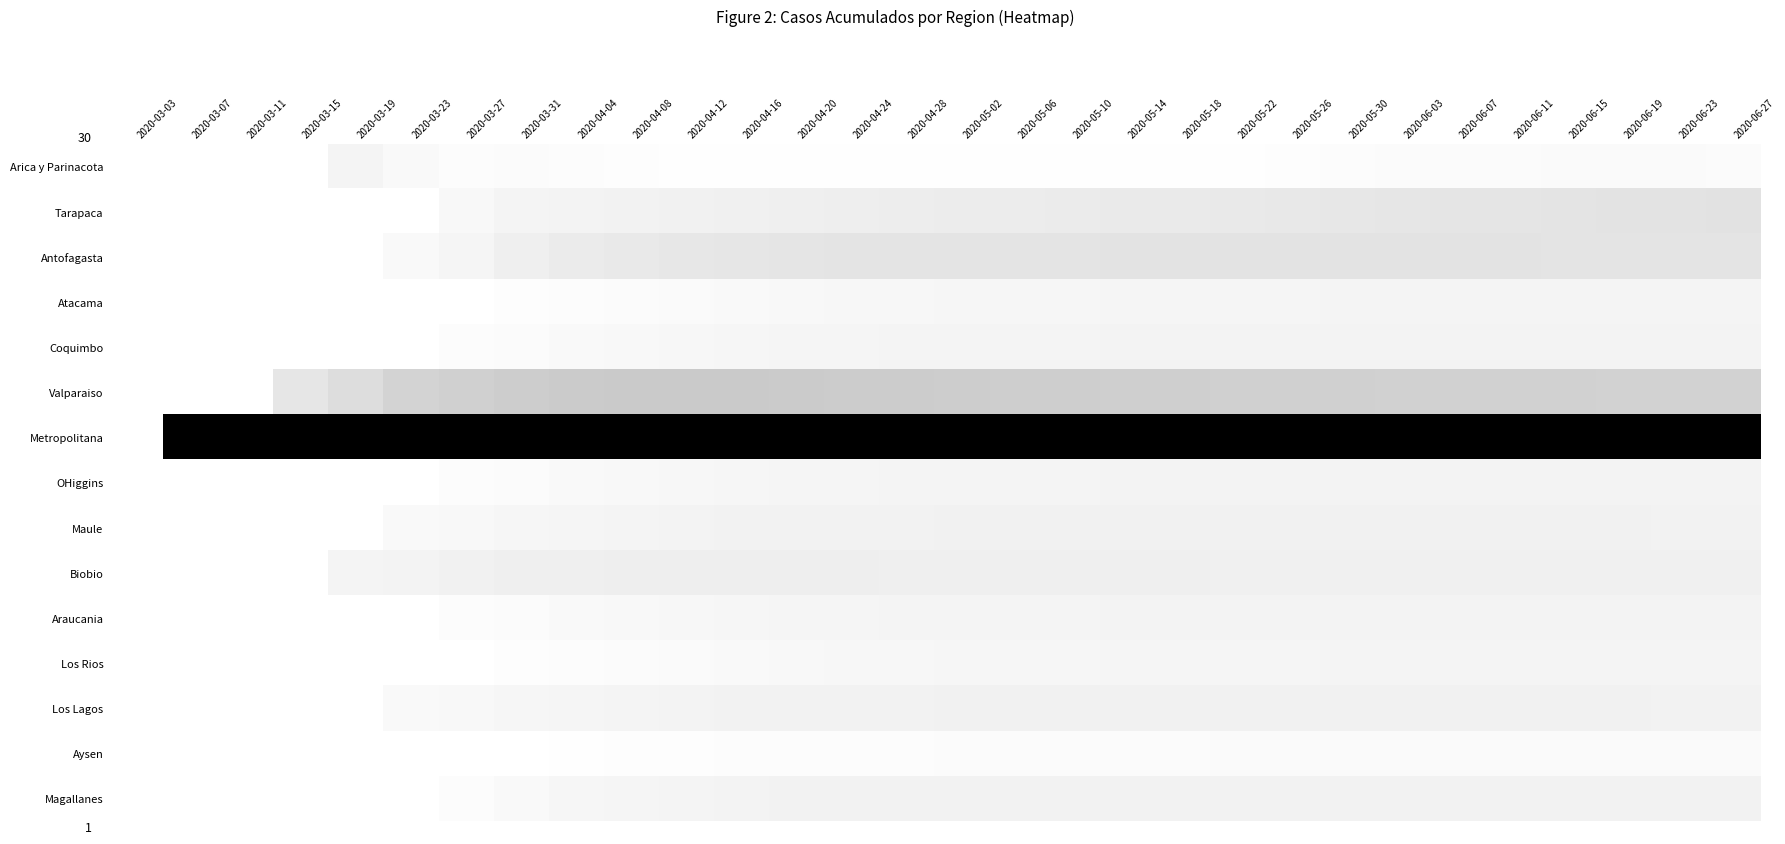

Reading left to right, extract all data points from this chart.

Arica y Parinacota: 2020-03-03=0.0	2020-03-07=0.0	2020-03-11=0.0	2020-03-15=0.0	2020-03-19=0.0	2020-03-23=0.0	2020-03-27=0.0	2020-03-31=0.0	2020-04-04=0.0	2020-04-08=0.0	2020-04-12=0.0	2020-04-16=0.0	2020-04-20=0.0	2020-04-24=0.0	2020-04-28=0.0	2020-05-02=0.0	2020-05-06=0.0	2020-05-10=0.0	2020-05-14=0.0	2020-05-18=0.0	2020-05-22=0.0	2020-05-26=0.0	2020-05-30=0.0	2020-06-03=0.0	2020-06-07=0.0	2020-06-11=0.0	2020-06-15=0.0	2020-06-19=0.0	2020-06-23=0.0	2020-06-27=0.0
Tarapaca: 2020-03-03=0.0	2020-03-07=0.0	2020-03-11=0.0	2020-03-15=0.0	2020-03-19=0.0	2020-03-23=0.0	2020-03-27=0.0	2020-03-31=0.0	2020-04-04=0.0	2020-04-08=0.1	2020-04-12=0.1	2020-04-16=0.1	2020-04-20=0.1	2020-04-24=0.1	2020-04-28=0.1	2020-05-02=0.1	2020-05-06=0.1	2020-05-10=0.1	2020-05-14=0.1	2020-05-18=0.1	2020-05-22=0.1	2020-05-26=0.1	2020-05-30=0.1	2020-06-03=0.1	2020-06-07=0.1	2020-06-11=0.1	2020-06-15=0.1	2020-06-19=0.1	2020-06-23=0.1	2020-06-27=0.1
Antofagasta: 2020-03-03=0.0	2020-03-07=0.0	2020-03-11=0.0	2020-03-15=0.0	2020-03-19=0.0	2020-03-23=0.0	2020-03-27=0.0	2020-03-31=0.1	2020-04-04=0.1	2020-04-08=0.1	2020-04-12=0.1	2020-04-16=0.1	2020-04-20=0.1	2020-04-24=0.1	2020-04-28=0.1	2020-05-02=0.1	2020-05-06=0.1	2020-05-10=0.1	2020-05-14=0.1	2020-05-18=0.1	2020-05-22=0.1	2020-05-26=0.1	2020-05-30=0.1	2020-06-03=0.1	2020-06-07=0.1	2020-06-11=0.1	2020-06-15=0.1	2020-06-19=0.1	2020-06-23=0.1	2020-06-27=0.1
Atacama: 2020-03-03=0.0	2020-03-07=0.0	2020-03-11=0.0	2020-03-15=0.0	2020-03-19=0.0	2020-03-23=0.0	2020-03-27=0.0	2020-03-31=0.0	2020-04-04=0.0	2020-04-08=0.0	2020-04-12=0.0	2020-04-16=0.0	2020-04-20=0.0	2020-04-24=0.0	2020-04-28=0.0	2020-05-02=0.0	2020-05-06=0.0	2020-05-10=0.0	2020-05-14=0.0	2020-05-18=0.0	2020-05-22=0.0	2020-05-26=0.0	2020-05-30=0.0	2020-06-03=0.0	2020-06-07=0.0	2020-06-11=0.0	2020-06-15=0.0	2020-06-19=0.0	2020-06-23=0.0	2020-06-27=0.0
Coquimbo: 2020-03-03=0.0	2020-03-07=0.0	2020-03-11=0.0	2020-03-15=0.0	2020-03-19=0.0	2020-03-23=0.0	2020-03-27=0.0	2020-03-31=0.0	2020-04-04=0.0	2020-04-08=0.0	2020-04-12=0.0	2020-04-16=0.0	2020-04-20=0.0	2020-04-24=0.0	2020-04-28=0.0	2020-05-02=0.0	2020-05-06=0.0	2020-05-10=0.0	2020-05-14=0.0	2020-05-18=0.0	2020-05-22=0.0	2020-05-26=0.0	2020-05-30=0.0	2020-06-03=0.0	2020-06-07=0.0	2020-06-11=0.0	2020-06-15=0.0	2020-06-19=0.0	2020-06-23=0.1	2020-06-27=0.1
Valparaiso: 2020-03-03=0.0	2020-03-07=0.0	2020-03-11=0.0	2020-03-15=0.1	2020-03-19=0.1	2020-03-23=0.2	2020-03-27=0.2	2020-03-31=0.2	2020-04-04=0.2	2020-04-08=0.2	2020-04-12=0.2	2020-04-16=0.2	2020-04-20=0.2	2020-04-24=0.2	2020-04-28=0.2	2020-05-02=0.2	2020-05-06=0.2	2020-05-10=0.2	2020-05-14=0.2	2020-05-18=0.2	2020-05-22=0.2	2020-05-26=0.2	2020-05-30=0.2	2020-06-03=0.2	2020-06-07=0.2	2020-06-11=0.2	2020-06-15=0.2	2020-06-19=0.2	2020-06-23=0.2	2020-06-27=0.2
Metropolitana: 2020-03-03=0.0	2020-03-07=1.0	2020-03-11=1.0	2020-03-15=1.0	2020-03-19=1.0	2020-03-23=1.0	2020-03-27=1.0	2020-03-31=1.0	2020-04-04=1.0	2020-04-08=1.0	2020-04-12=1.0	2020-04-16=1.0	2020-04-20=1.0	2020-04-24=1.0	2020-04-28=1.0	2020-05-02=1.0	2020-05-06=1.0	2020-05-10=1.0	2020-05-14=1.0	2020-05-18=1.0	2020-05-22=1.0	2020-05-26=1.0	2020-05-30=1.0	2020-06-03=1.0	2020-06-07=1.0	2020-06-11=1.0	2020-06-15=1.0	2020-06-19=1.0	2020-06-23=1.0	2020-06-27=1.0
OHiggins: 2020-03-03=0.0	2020-03-07=0.0	2020-03-11=0.0	2020-03-15=0.0	2020-03-19=0.0	2020-03-23=0.0	2020-03-27=0.0	2020-03-31=0.0	2020-04-04=0.0	2020-04-08=0.0	2020-04-12=0.0	2020-04-16=0.0	2020-04-20=0.0	2020-04-24=0.0	2020-04-28=0.0	2020-05-02=0.0	2020-05-06=0.0	2020-05-10=0.0	2020-05-14=0.0	2020-05-18=0.0	2020-05-22=0.0	2020-05-26=0.0	2020-05-30=0.0	2020-06-03=0.0	2020-06-07=0.0	2020-06-11=0.0	2020-06-15=0.0	2020-06-19=0.0	2020-06-23=0.1	2020-06-27=0.1
Maule: 2020-03-03=0.0	2020-03-07=0.0	2020-03-11=0.0	2020-03-15=0.0	2020-03-19=0.0	2020-03-23=0.0	2020-03-27=0.0	2020-03-31=0.0	2020-04-04=0.0	2020-04-08=0.0	2020-04-12=0.0	2020-04-16=0.1	2020-04-20=0.1	2020-04-24=0.1	2020-04-28=0.1	2020-05-02=0.1	2020-05-06=0.1	2020-05-10=0.1	2020-05-14=0.1	2020-05-18=0.1	2020-05-22=0.1	2020-05-26=0.1	2020-05-30=0.1	2020-06-03=0.1	2020-06-07=0.1	2020-06-11=0.1	2020-06-15=0.1	2020-06-19=0.1	2020-06-23=0.1	2020-06-27=0.1
Biobio: 2020-03-03=0.0	2020-03-07=0.0	2020-03-11=0.0	2020-03-15=0.0	2020-03-19=0.0	2020-03-23=0.0	2020-03-27=0.1	2020-03-31=0.1	2020-04-04=0.1	2020-04-08=0.1	2020-04-12=0.1	2020-04-16=0.1	2020-04-20=0.1	2020-04-24=0.1	2020-04-28=0.1	2020-05-02=0.1	2020-05-06=0.1	2020-05-10=0.1	2020-05-14=0.1	2020-05-18=0.1	2020-05-22=0.1	2020-05-26=0.1	2020-05-30=0.1	2020-06-03=0.1	2020-06-07=0.1	2020-06-11=0.1	2020-06-15=0.1	2020-06-19=0.1	2020-06-23=0.1	2020-06-27=0.1
Araucania: 2020-03-03=0.0	2020-03-07=0.0	2020-03-11=0.0	2020-03-15=0.0	2020-03-19=0.0	2020-03-23=0.0	2020-03-27=0.0	2020-03-31=0.0	2020-04-04=0.0	2020-04-08=0.0	2020-04-12=0.0	2020-04-16=0.0	2020-04-20=0.0	2020-04-24=0.0	2020-04-28=0.0	2020-05-02=0.0	2020-05-06=0.0	2020-05-10=0.0	2020-05-14=0.0	2020-05-18=0.0	2020-05-22=0.0	2020-05-26=0.0	2020-05-30=0.0	2020-06-03=0.0	2020-06-07=0.0	2020-06-11=0.0	2020-06-15=0.0	2020-06-19=0.0	2020-06-23=0.1	2020-06-27=0.1
Los Rios: 2020-03-03=0.0	2020-03-07=0.0	2020-03-11=0.0	2020-03-15=0.0	2020-03-19=0.0	2020-03-23=0.0	2020-03-27=0.0	2020-03-31=0.0	2020-04-04=0.0	2020-04-08=0.0	2020-04-12=0.0	2020-04-16=0.0	2020-04-20=0.0	2020-04-24=0.0	2020-04-28=0.0	2020-05-02=0.0	2020-05-06=0.0	2020-05-10=0.0	2020-05-14=0.0	2020-05-18=0.0	2020-05-22=0.0	2020-05-26=0.0	2020-05-30=0.0	2020-06-03=0.0	2020-06-07=0.0	2020-06-11=0.0	2020-06-15=0.0	2020-06-19=0.0	2020-06-23=0.0	2020-06-27=0.0
Los Lagos: 2020-03-03=0.0	2020-03-07=0.0	2020-03-11=0.0	2020-03-15=0.0	2020-03-19=0.0	2020-03-23=0.0	2020-03-27=0.0	2020-03-31=0.0	2020-04-04=0.0	2020-04-08=0.0	2020-04-12=0.0	2020-04-16=0.1	2020-04-20=0.1	2020-04-24=0.1	2020-04-28=0.1	2020-05-02=0.1	2020-05-06=0.1	2020-05-10=0.1	2020-05-14=0.1	2020-05-18=0.1	2020-05-22=0.1	2020-05-26=0.1	2020-05-30=0.1	2020-06-03=0.1	2020-06-07=0.1	2020-06-11=0.1	2020-06-15=0.1	2020-06-19=0.1	2020-06-23=0.1	2020-06-27=0.1
Aysen: 2020-03-03=0.0	2020-03-07=0.0	2020-03-11=0.0	2020-03-15=0.0	2020-03-19=0.0	2020-03-23=0.0	2020-03-27=0.0	2020-03-31=0.0	2020-04-04=0.0	2020-04-08=0.0	2020-04-12=0.0	2020-04-16=0.0	2020-04-20=0.0	2020-04-24=0.0	2020-04-28=0.0	2020-05-02=0.0	2020-05-06=0.0	2020-05-10=0.0	2020-05-14=0.0	2020-05-18=0.0	2020-05-22=0.0	2020-05-26=0.0	2020-05-30=0.0	2020-06-03=0.0	2020-06-07=0.0	2020-06-11=0.0	2020-06-15=0.0	2020-06-19=0.0	2020-06-23=0.0	2020-06-27=0.0
Magallanes: 2020-03-03=0.0	2020-03-07=0.0	2020-03-11=0.0	2020-03-15=0.0	2020-03-19=0.0	2020-03-23=0.0	2020-03-27=0.0	2020-03-31=0.0	2020-04-04=0.0	2020-04-08=0.0	2020-04-12=0.0	2020-04-16=0.0	2020-04-20=0.1	2020-04-24=0.1	2020-04-28=0.1	2020-05-02=0.1	2020-05-06=0.1	2020-05-10=0.1	2020-05-14=0.1	2020-05-18=0.1	2020-05-22=0.1	2020-05-26=0.1	2020-05-30=0.1	2020-06-03=0.1	2020-06-07=0.1	2020-06-11=0.1	2020-06-15=0.1	2020-06-19=0.1	2020-06-23=0.1	2020-06-27=0.1